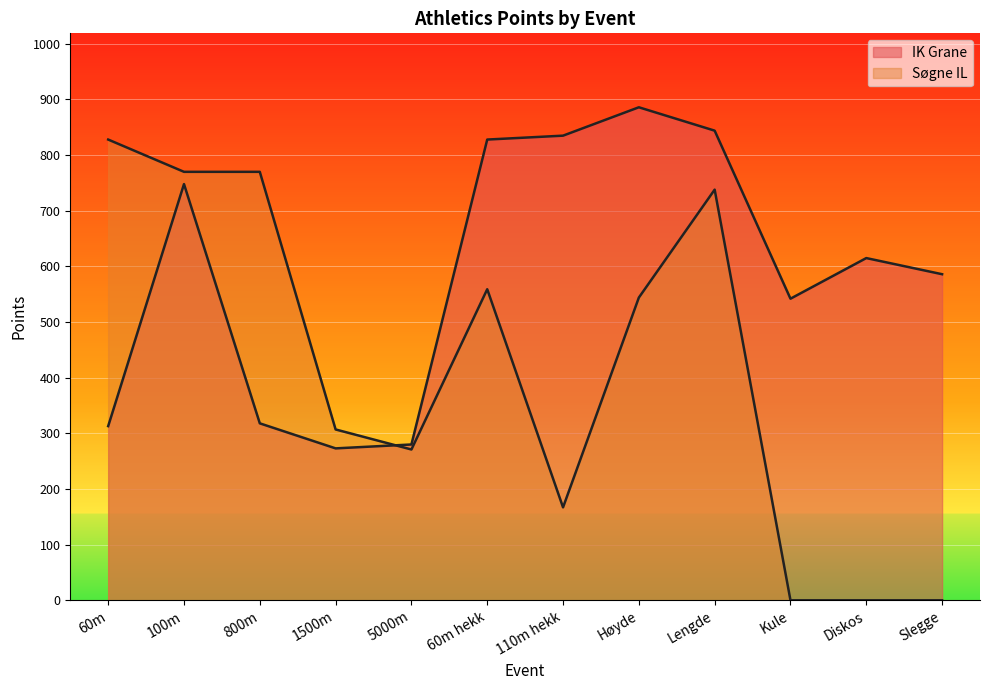

How many lines are shown in the chart?

2